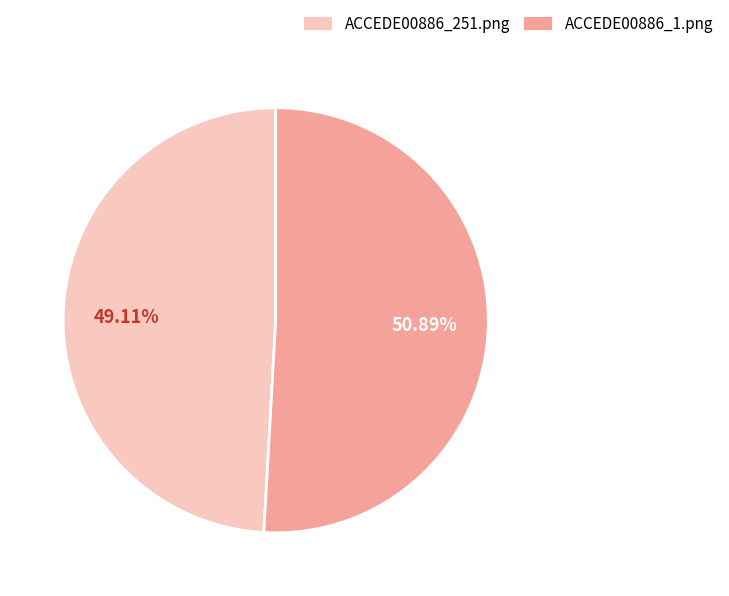

To the nearest percent, what percentage of the pie is ACCEDE00886_251.png?

49%